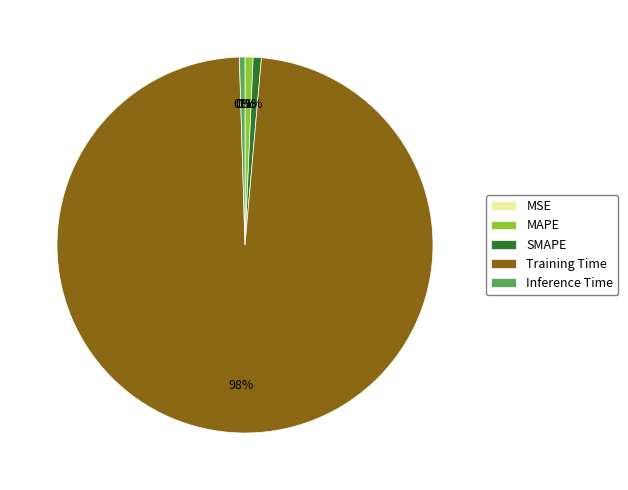

To the nearest percent, what is the difference between the largest and smallest slice percentages?

98%